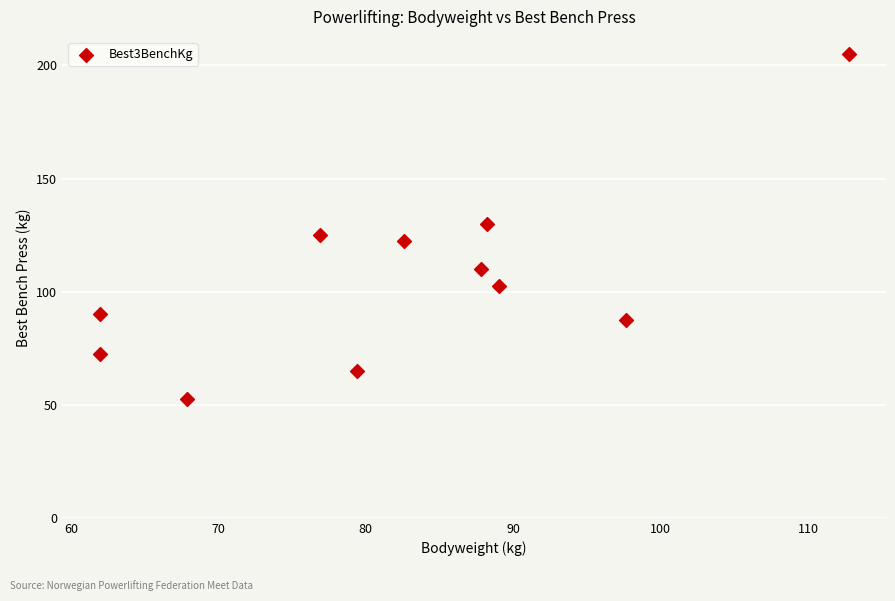

What is the average X value?

82.4